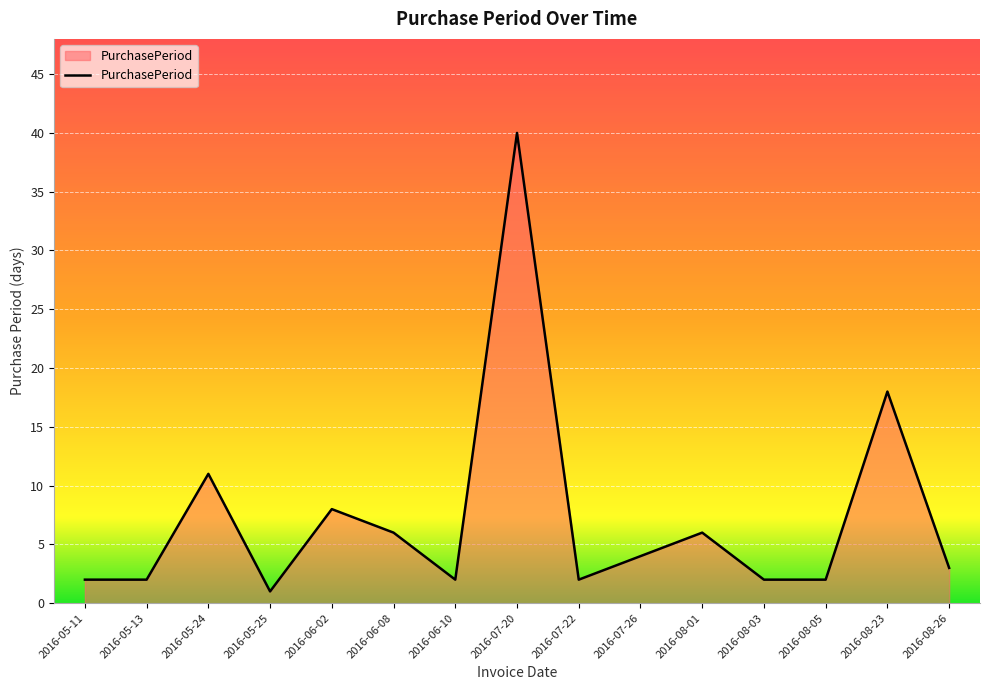

Where is the first local maximum?

2016-05-24